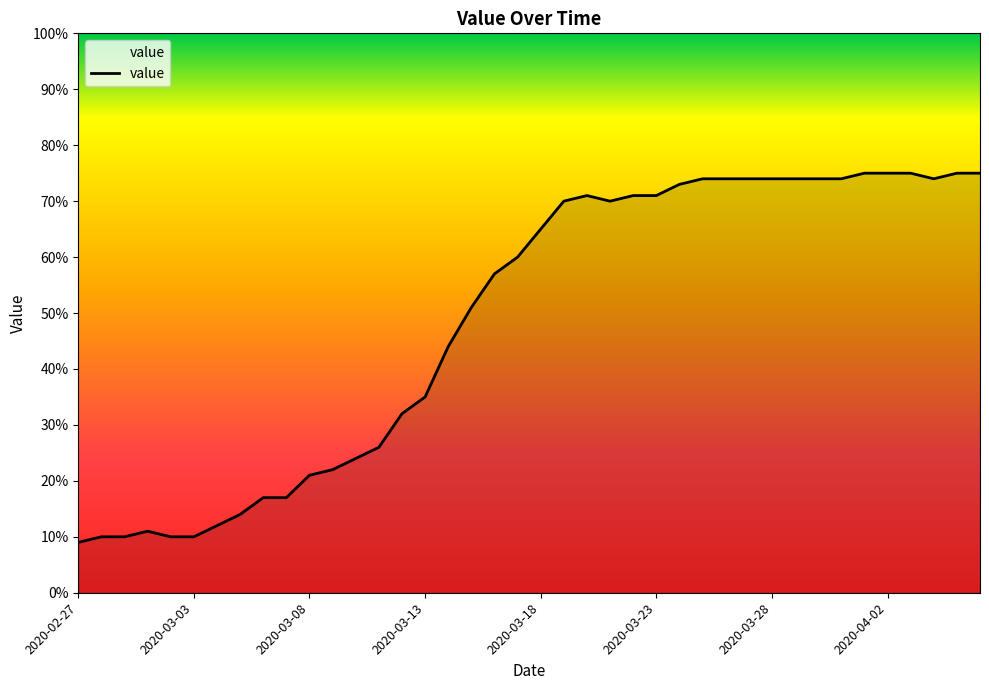

What is the difference between the maximum and minimum values?

66